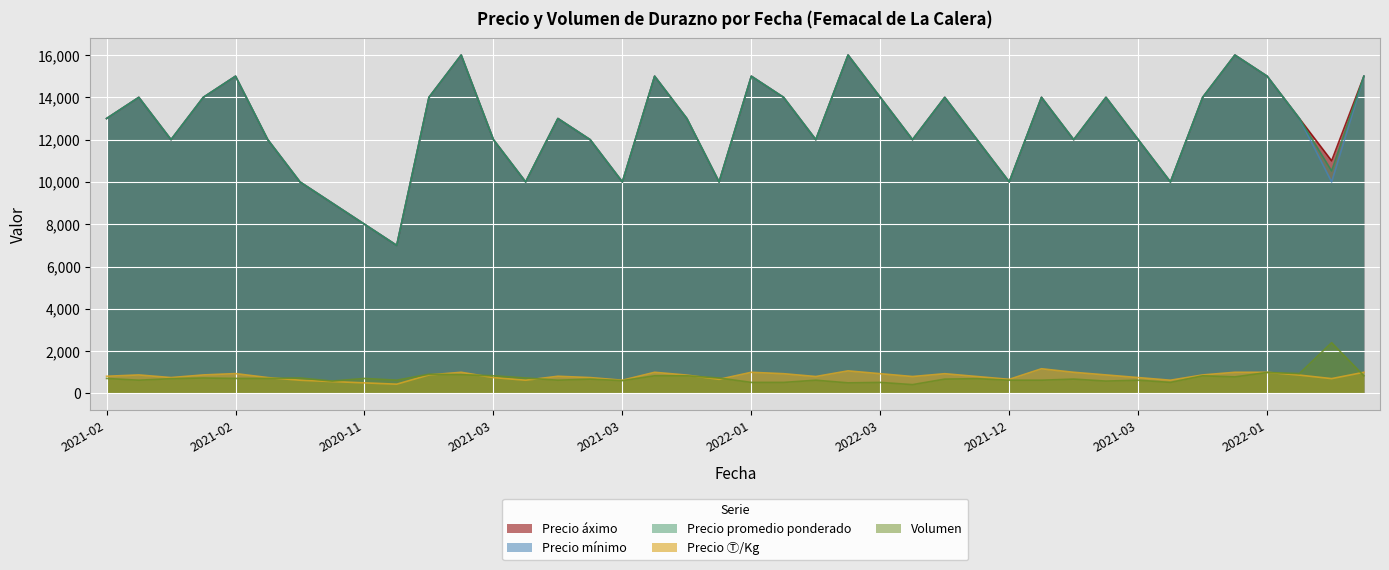

Which series has the widest spread of values?

Precio áximo